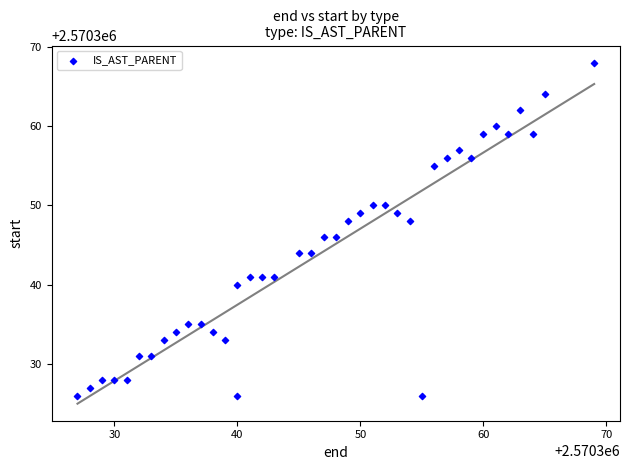

What is the range of Y values (max minus min)?

42